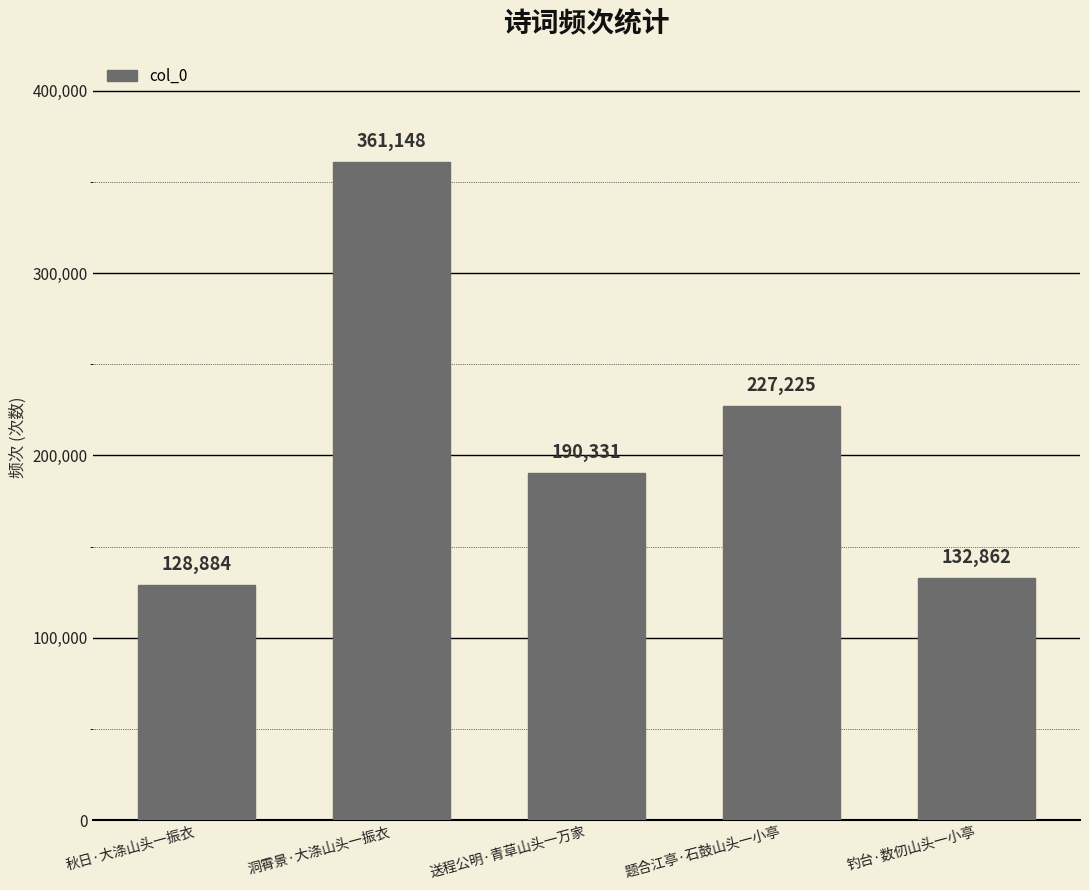

What is the difference between the values at 秋日·大涤山头一振衣 and 钓台·数仞山头一小亭?

3978